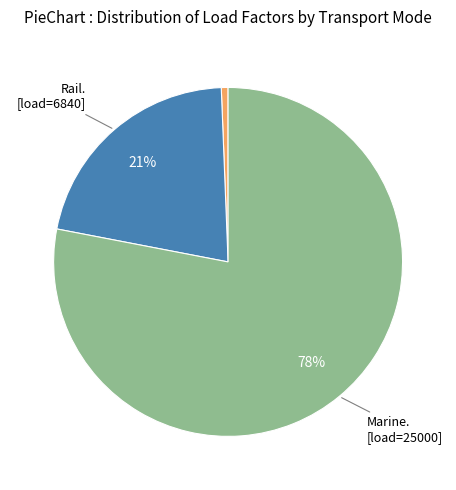

How many segments does this pie chart have?

3